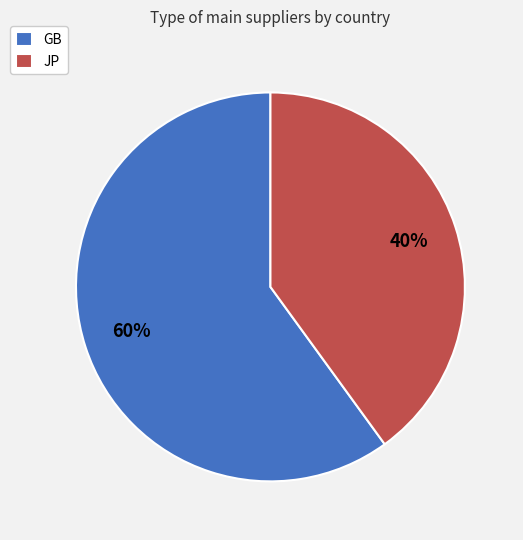

Is the sum of JP and GB greater than half?

Yes